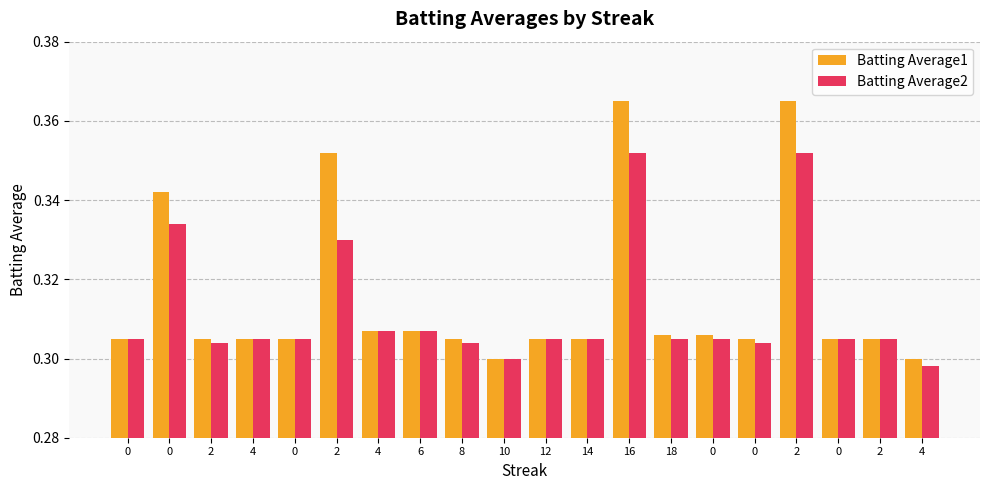

What are all the series names shown in the legend?

Batting Average1, Batting Average2